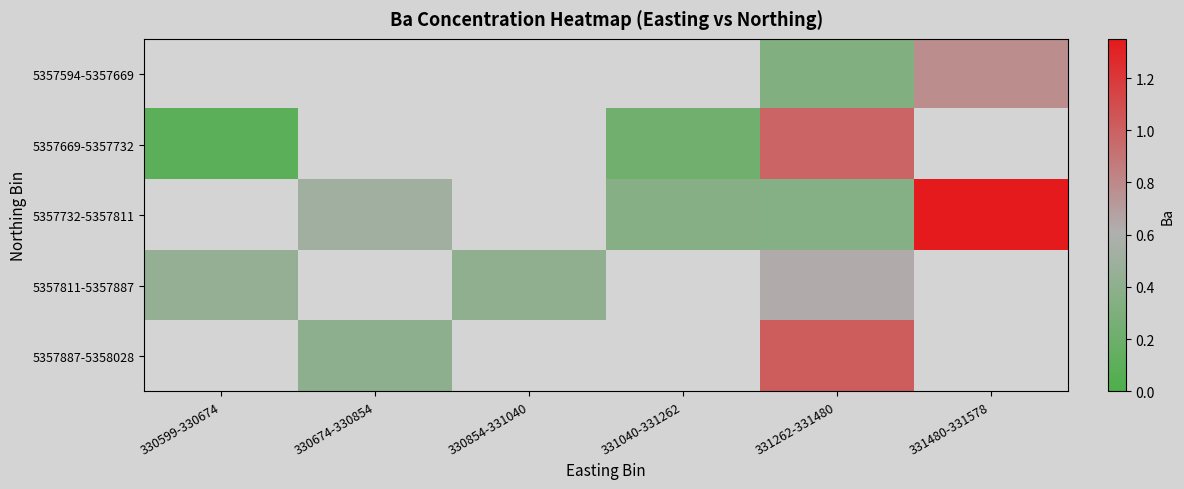

At which category is the sum across all series the highest?

331262-331480